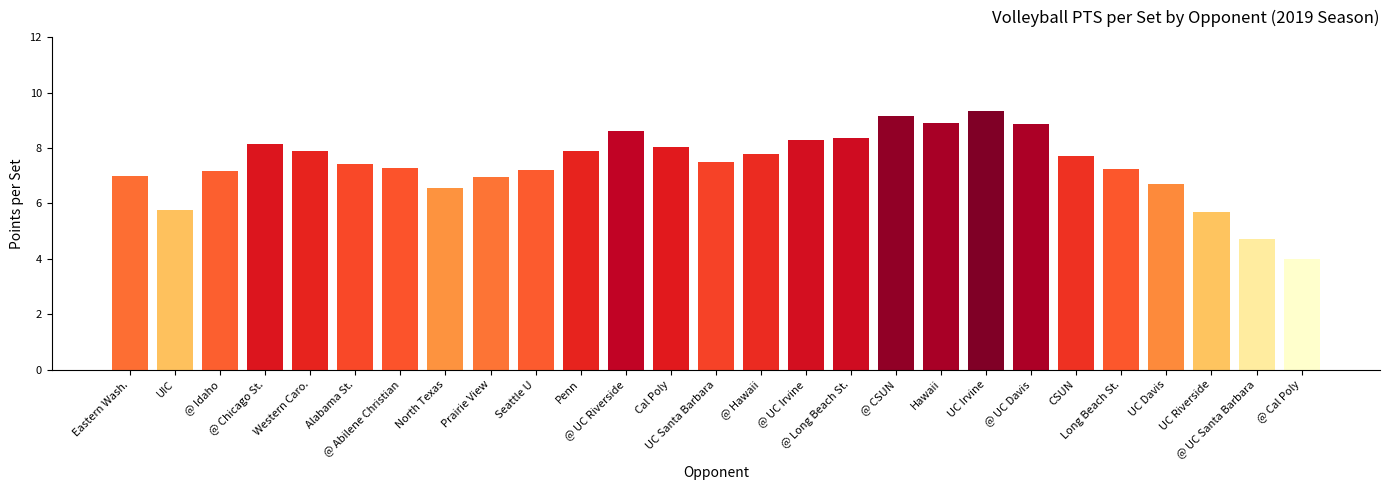

What is the minimum value shown in the chart?

4.0